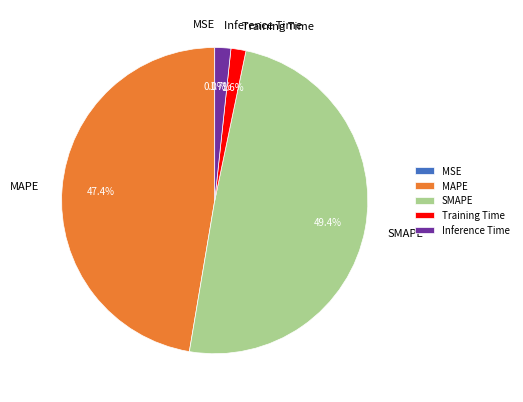

Is there a majority slice in this chart?

No